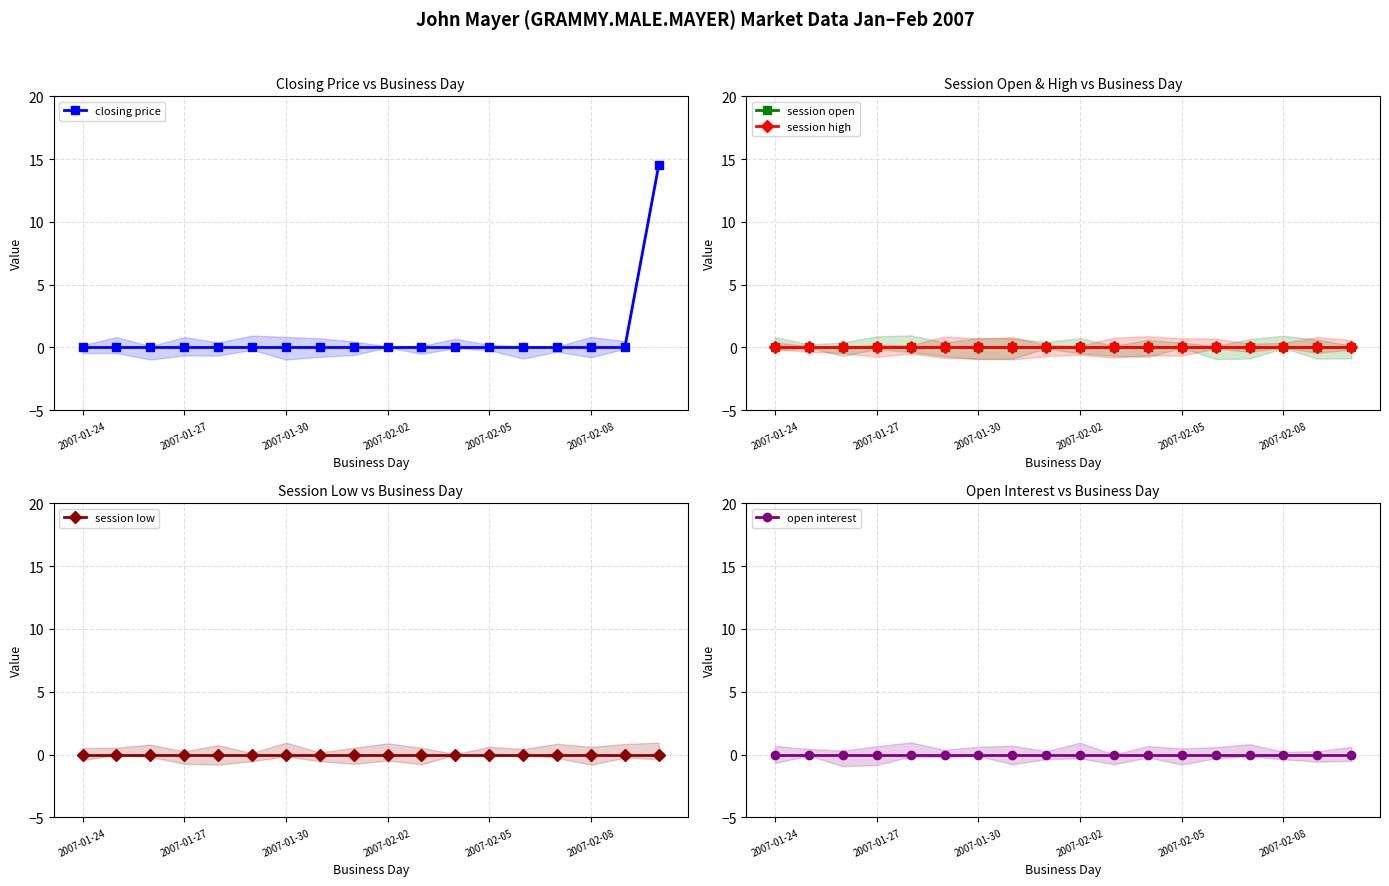

What are all the series names shown in the legend?

closing price, session open, session high, session low, open interest